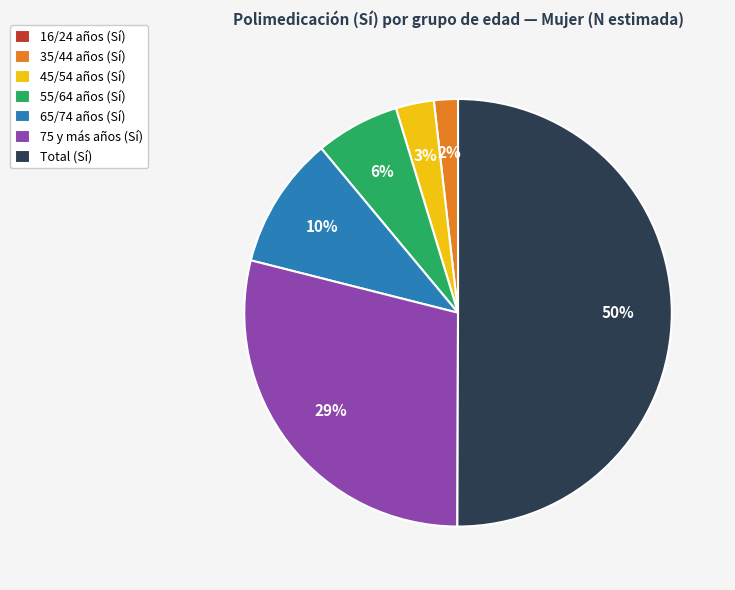

Does 65/74 años (Sí) account for over 50% of the chart?

No